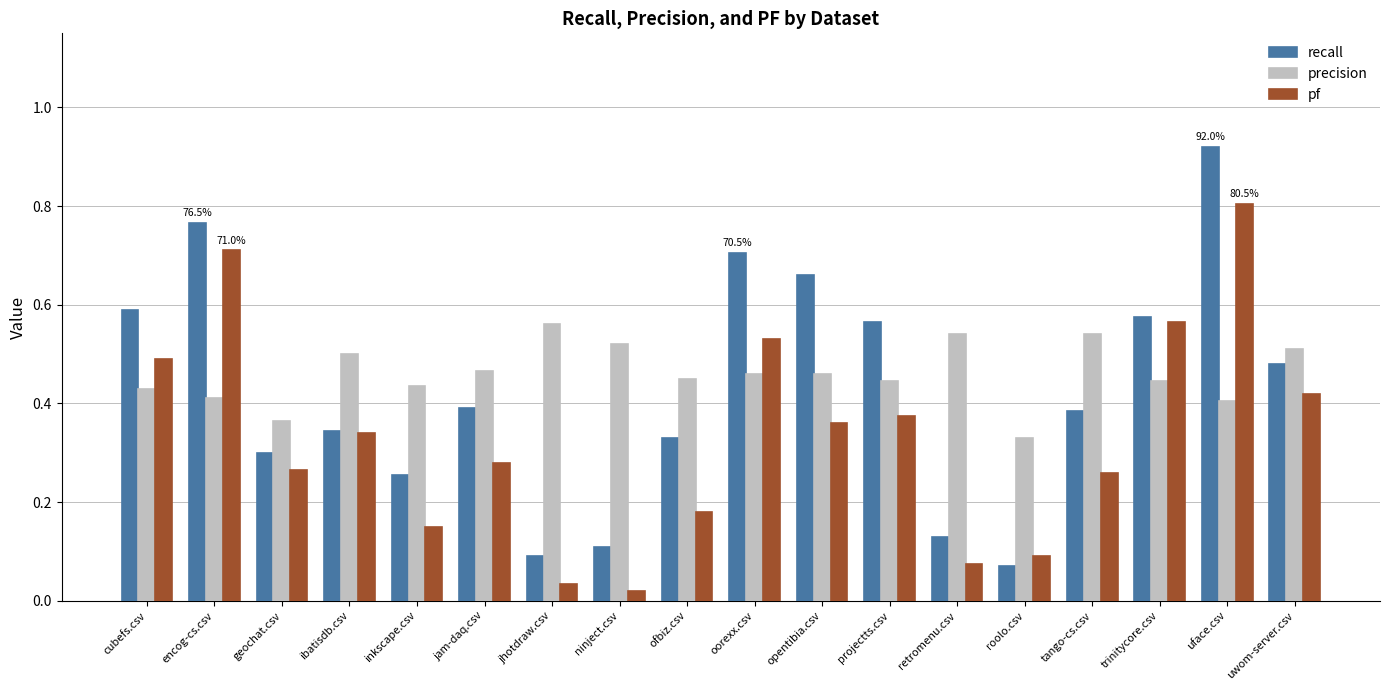

What is the sum of all pf values?

6.0